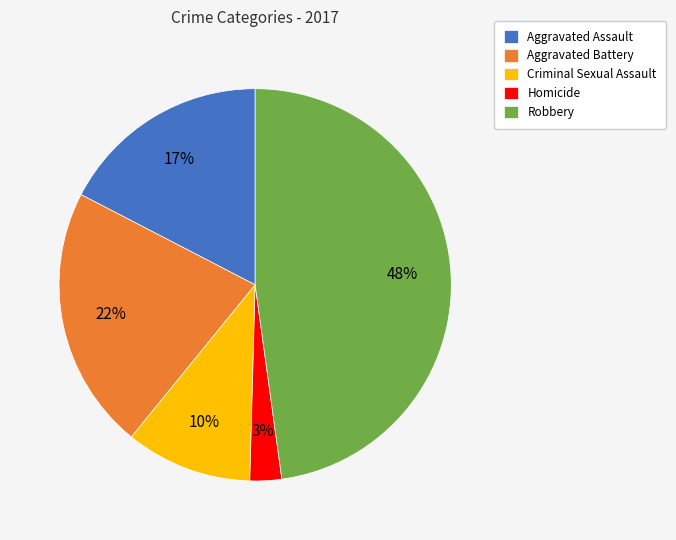

Combined, do Criminal Sexual Assault and Aggravated Battery account for over 50%?

No